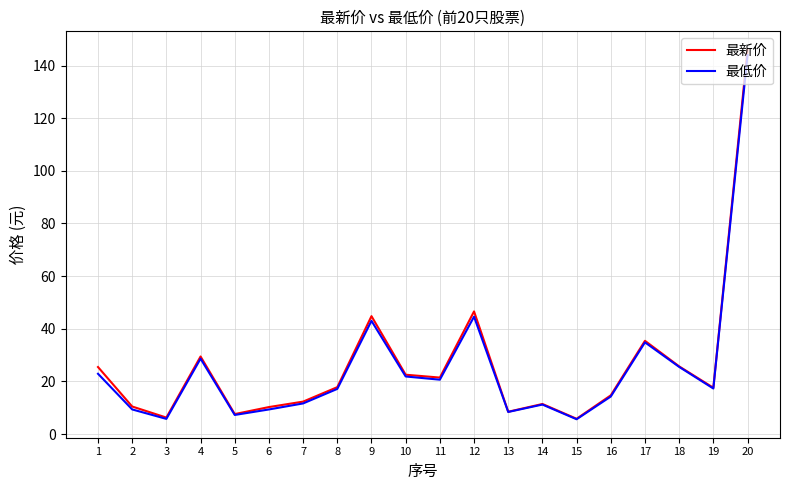

What is the minimum value shown in the chart?

5.6